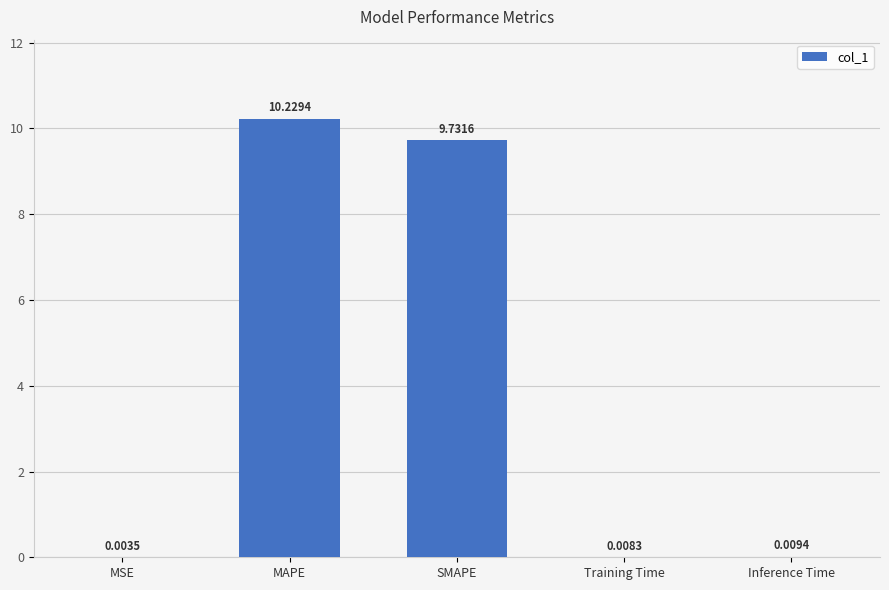

At which label is the value closest to 5?

SMAPE